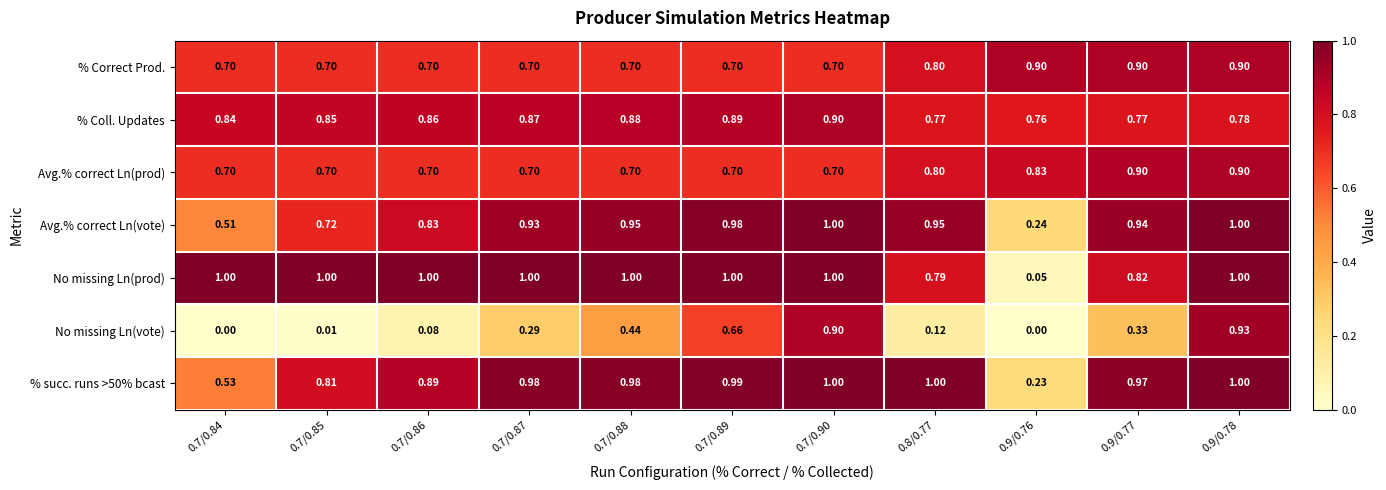

Which series has the largest range (max minus min)?

No missing Ln(prod)